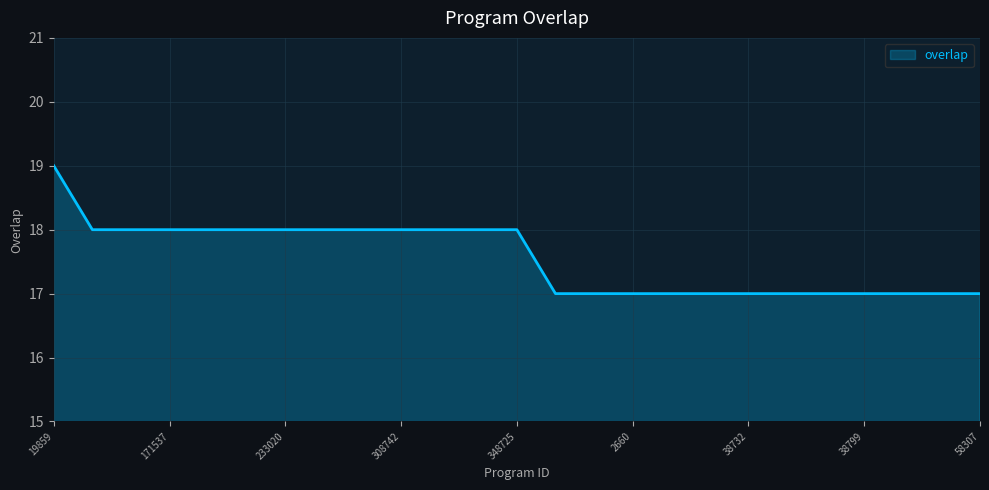

What is the maximum value shown in the chart?

19